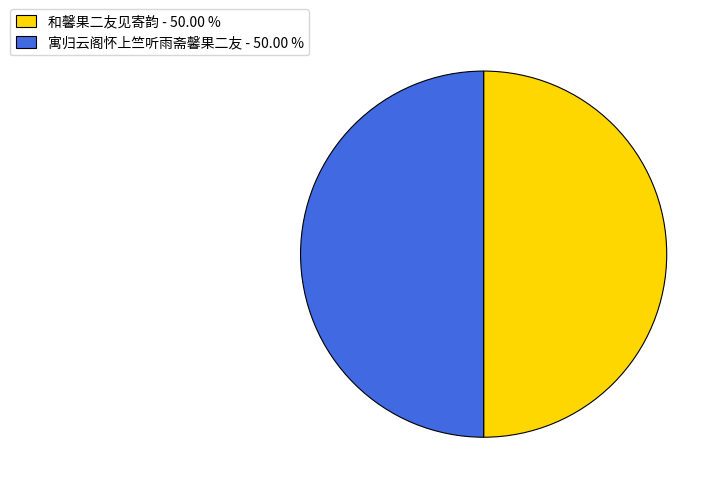

Do 和馨果二友见寄韵 - 50.00 % and 寓归云阁怀上竺听雨斋馨果二友 - 50.00 % together represent more than half of the pie?

Yes